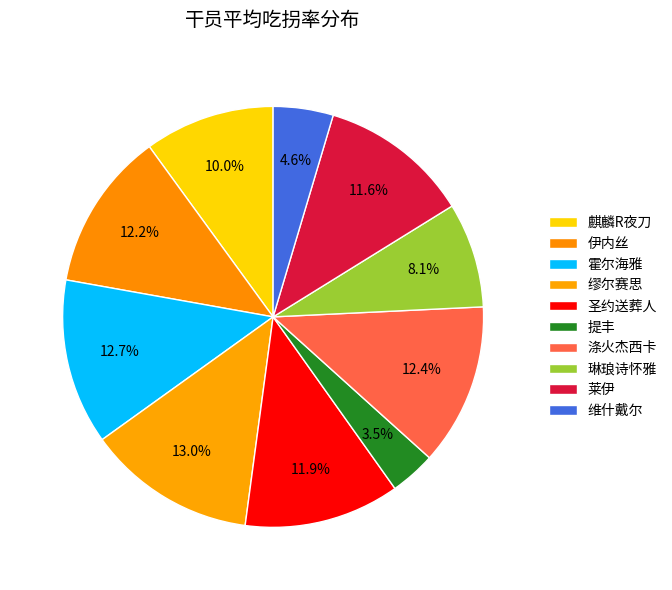

How many slices are in this pie chart?

10